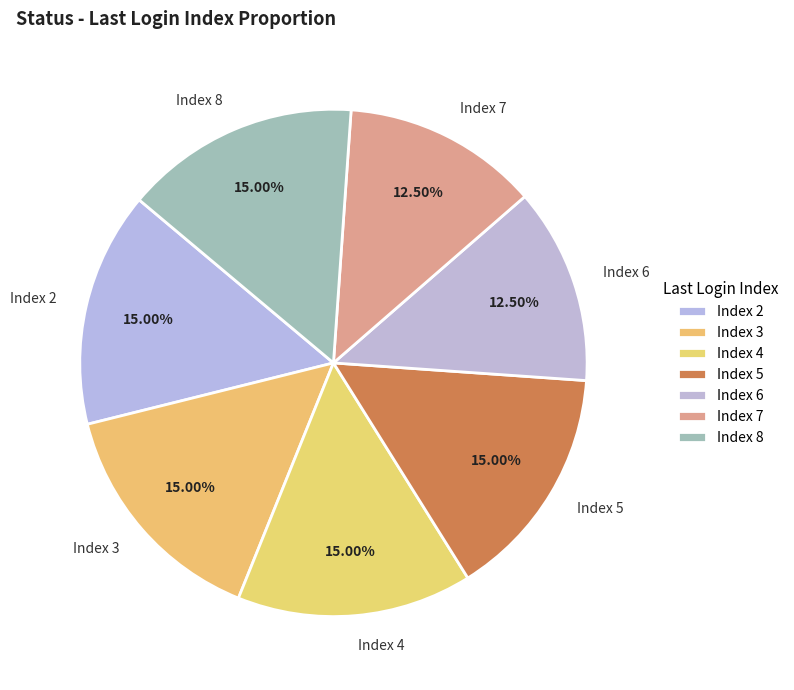

Combined, do Index 3 and Index 7 account for over 50%?

No